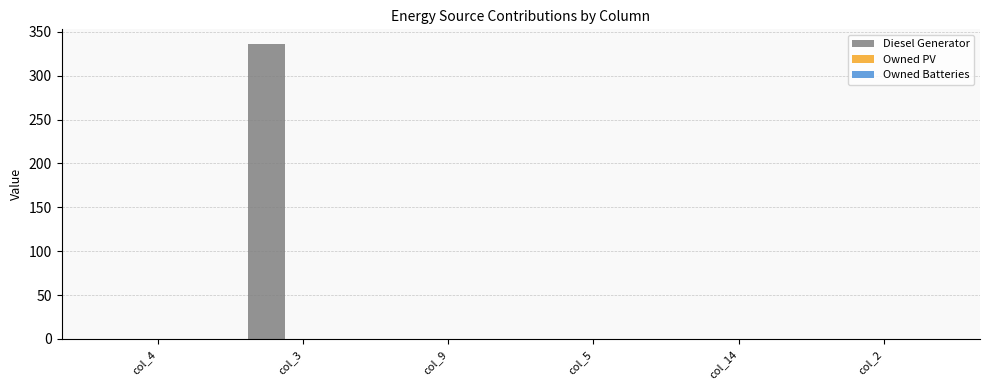

Reading left to right, what are all the values shown in this chart?

col_4=0	col_3=336	col_9=0	col_5=0	col_14=0	col_2=0